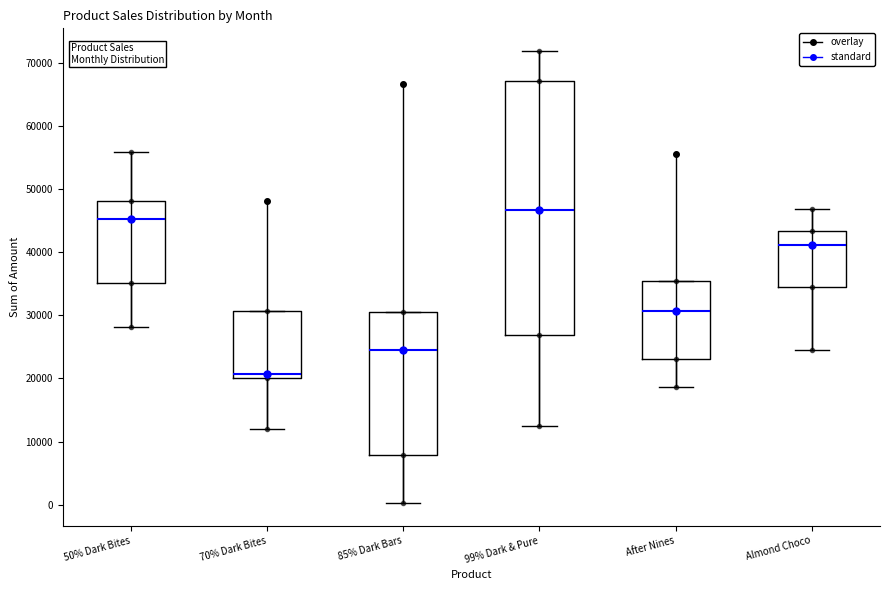

Comparing the boxes themselves (not the whiskers), which one is the tallest?

99% Dark & Pure